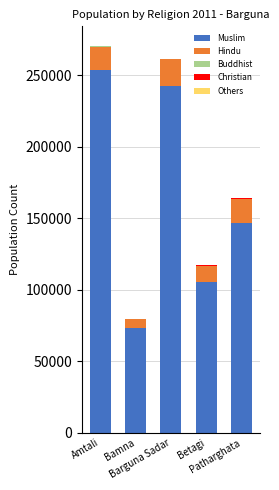

What is the maximum value for Muslim?

253742